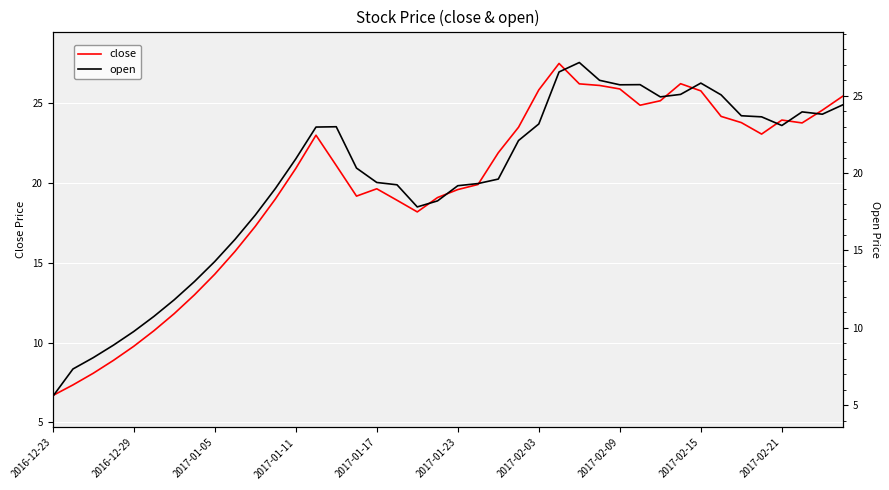

Which series has the largest range (max minus min)?

open